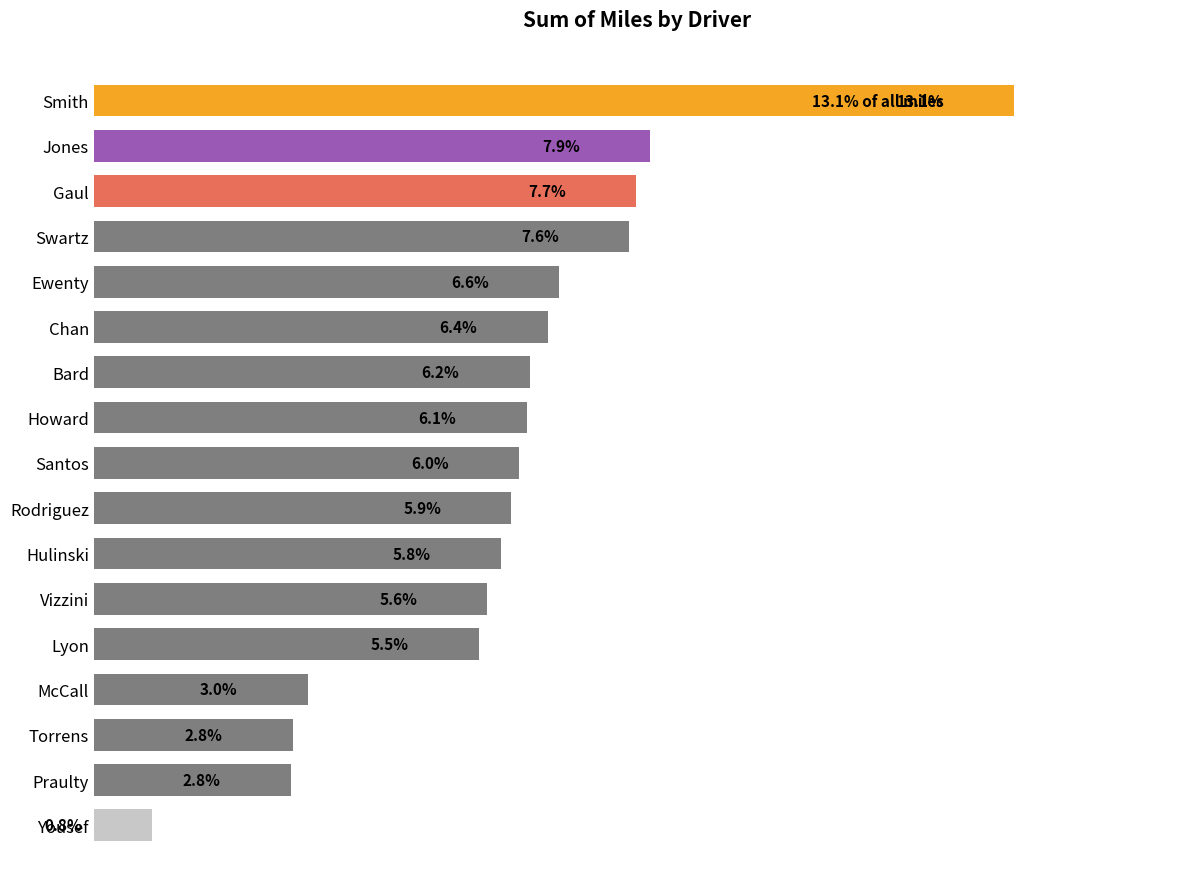

Are the bars horizontal?

Yes